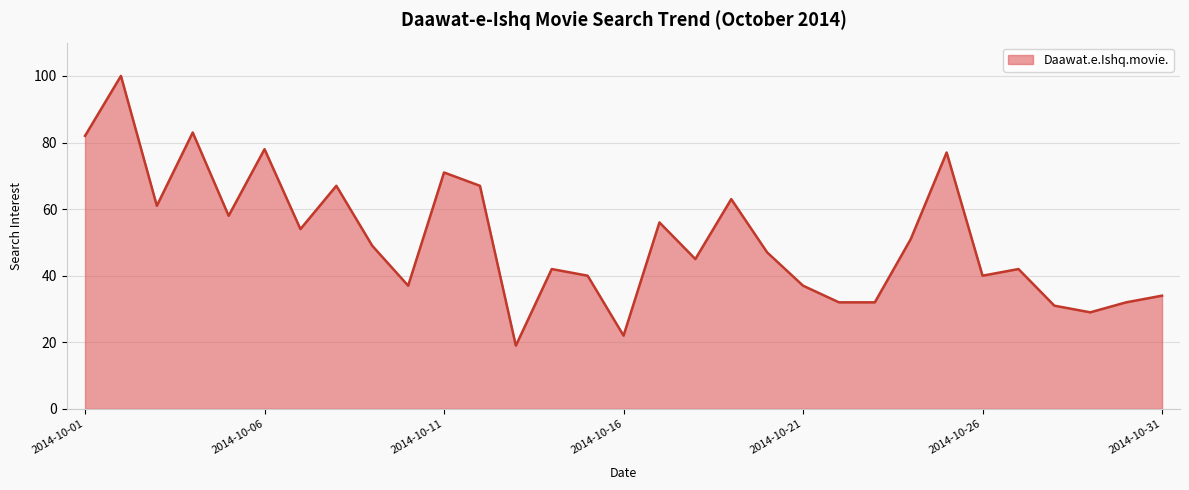

What is the greatest value displayed?

100